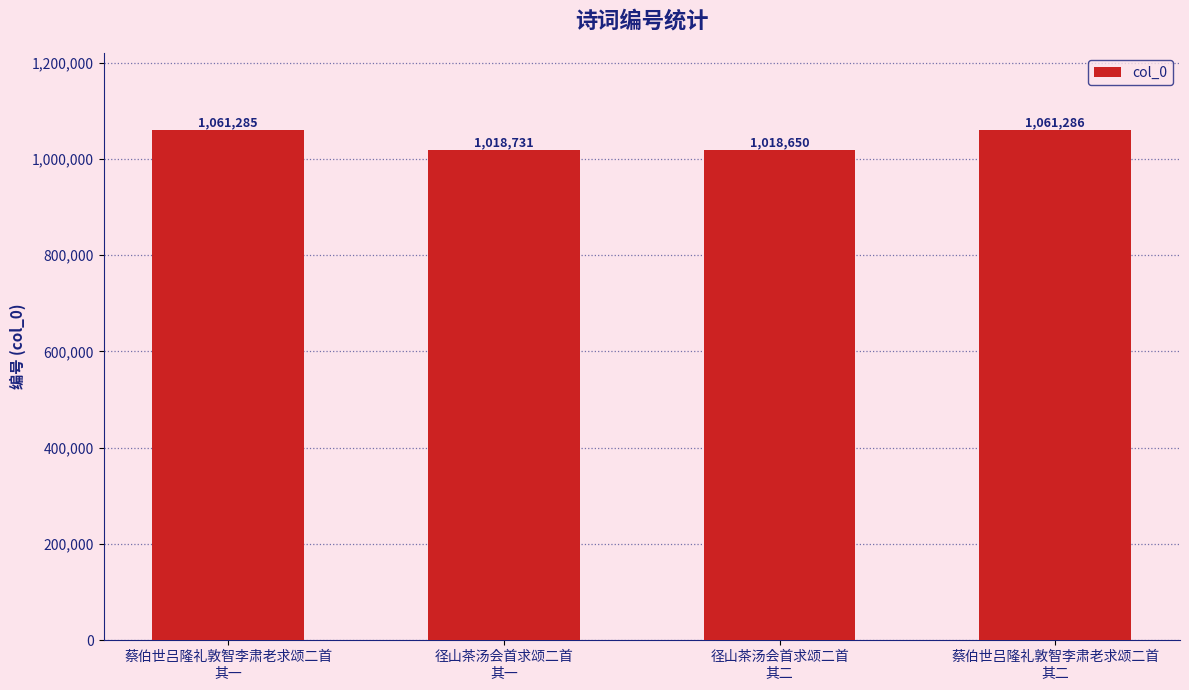

Approximately how many times larger is the value at 径山茶汤会首求颂二首
其二 compared to 蔡伯世吕隆礼敦智李肃老求颂二首
其二?

1.0